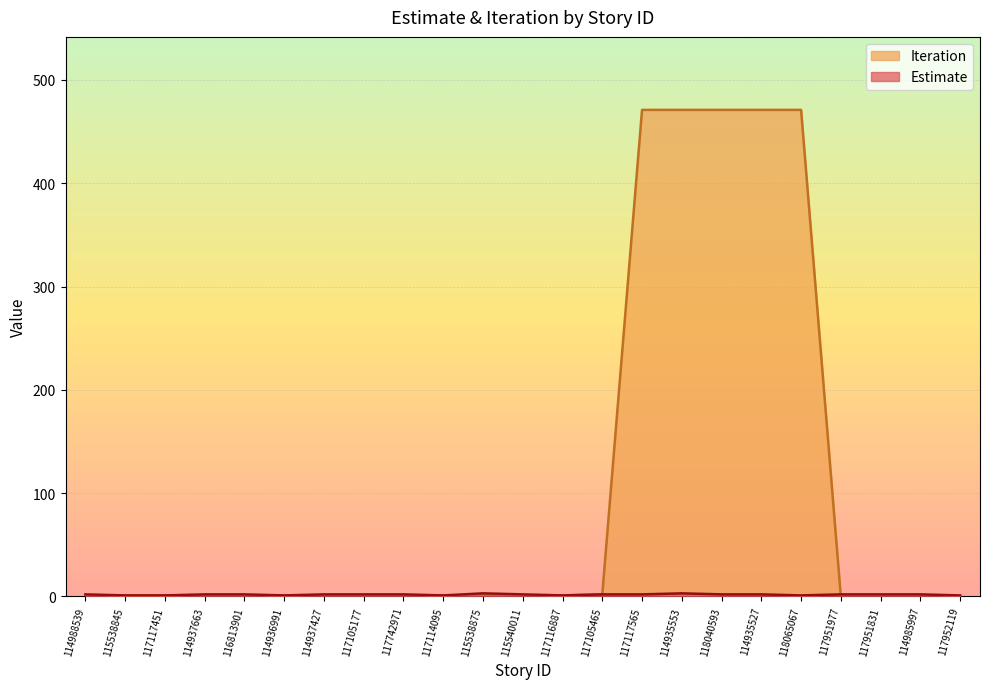

Which label corresponds to the smallest value in the chart?

117951977